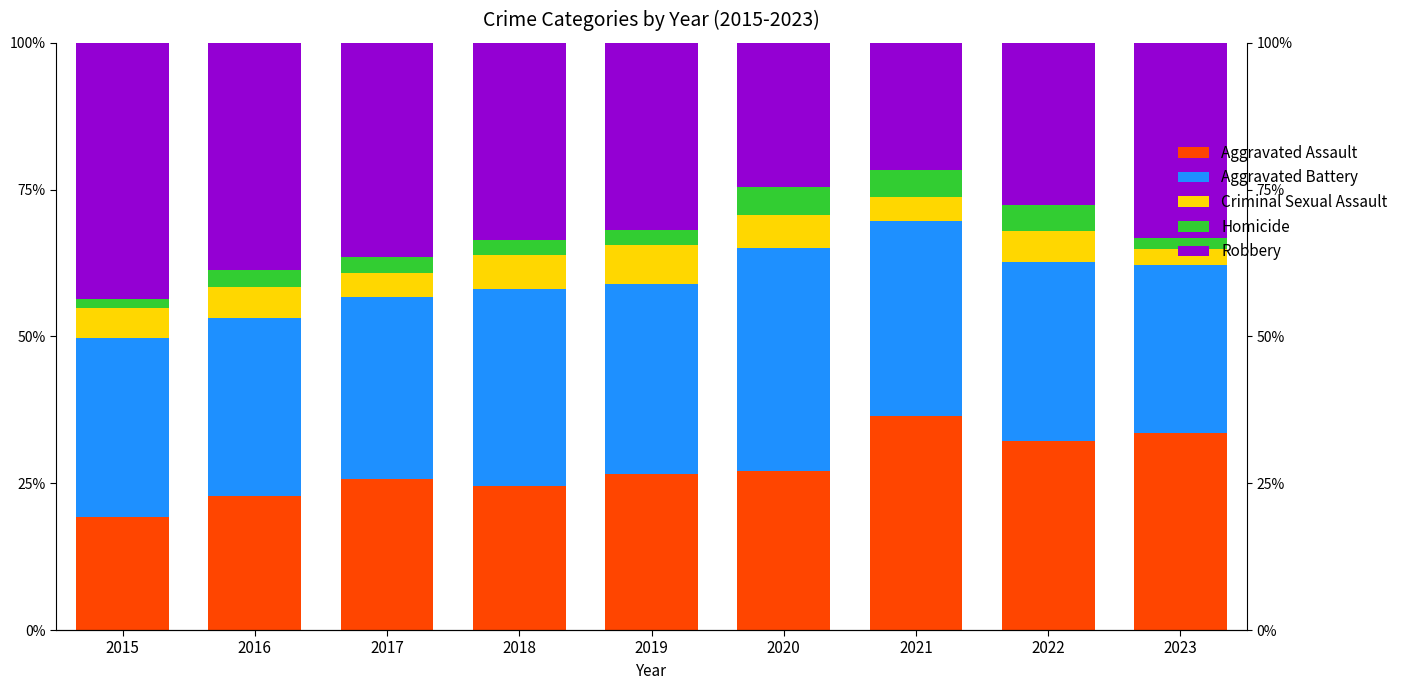

What is the lowest value of the Aggravated Battery series?

28.7